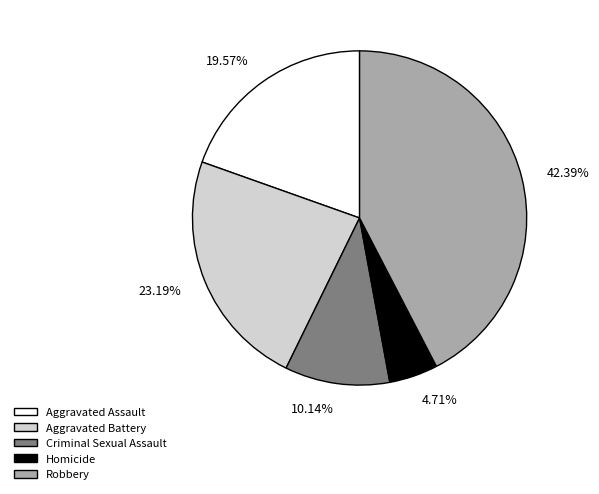

How many slices are in this pie chart?

5